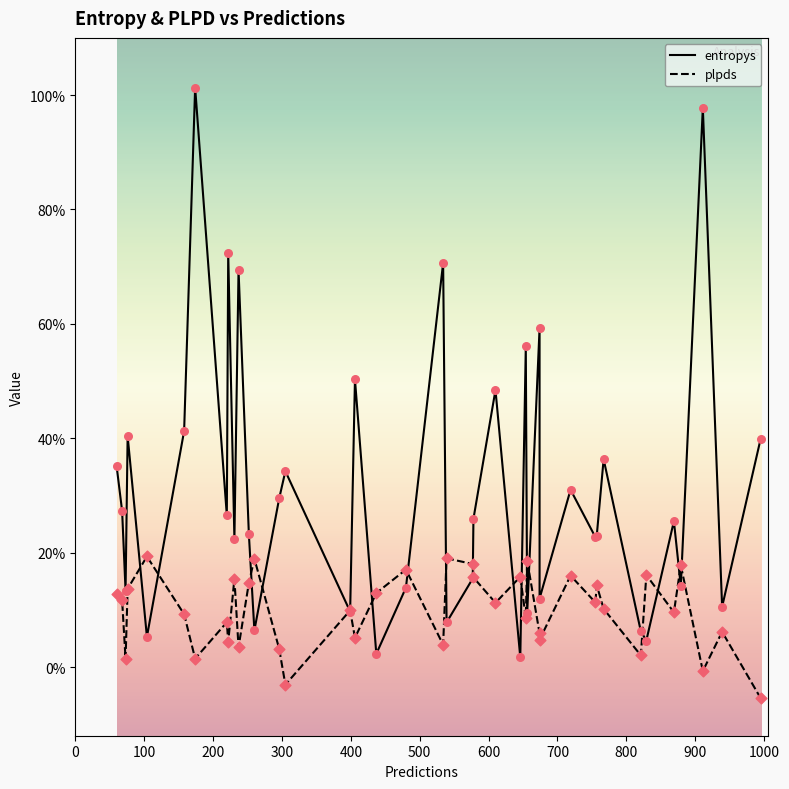

Which series has the largest Y range (max minus min)?

entropys